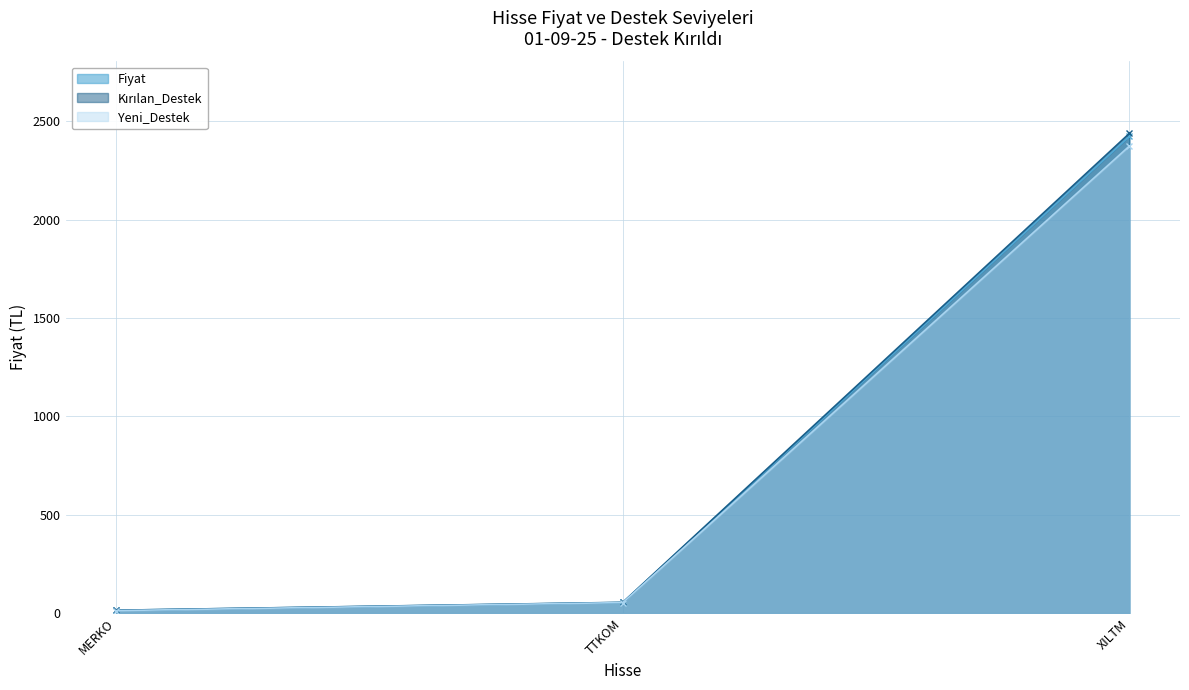

Which series has the largest total across all categories?

Kırılan_Destek